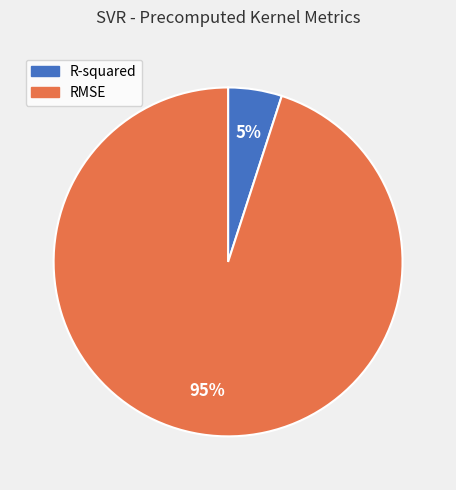

Is it true that RMSE is 95% of the pie?

True